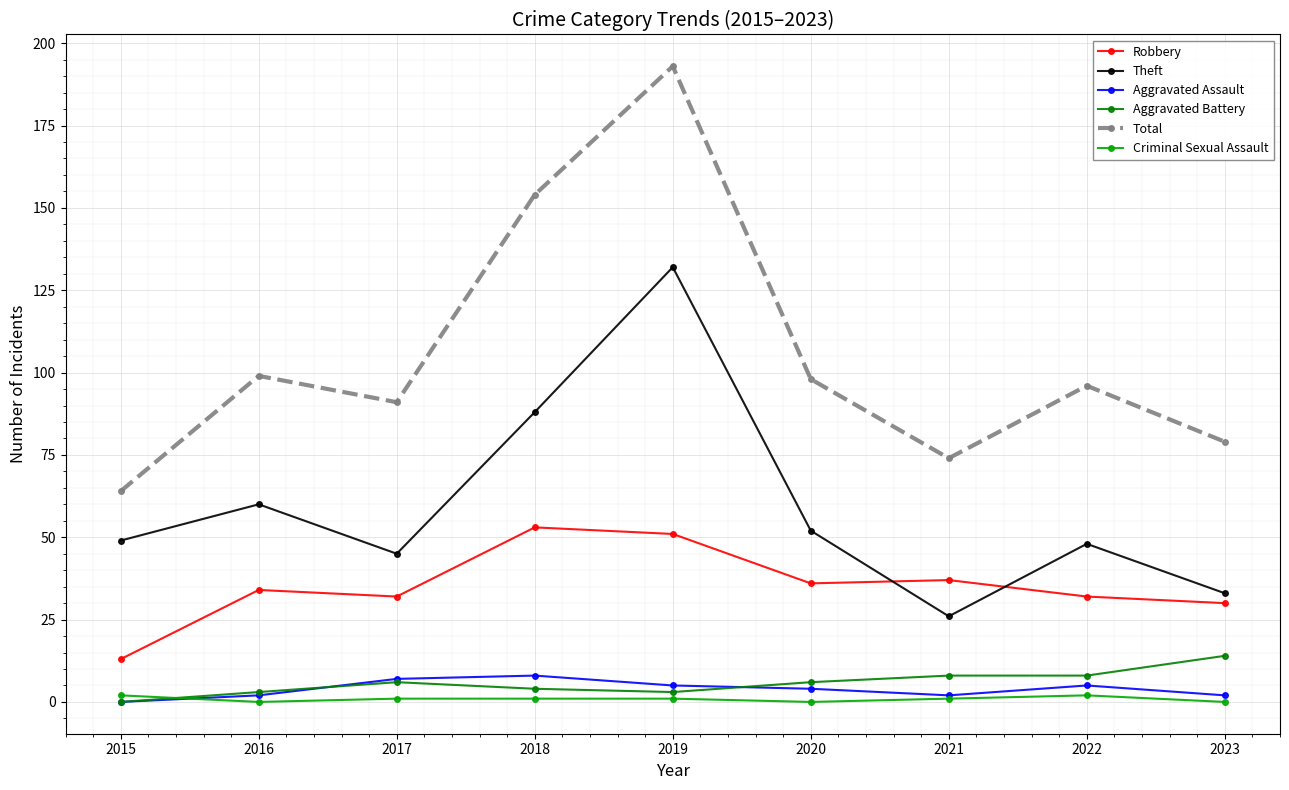

Is this an area chart (filled region under the line)?

No